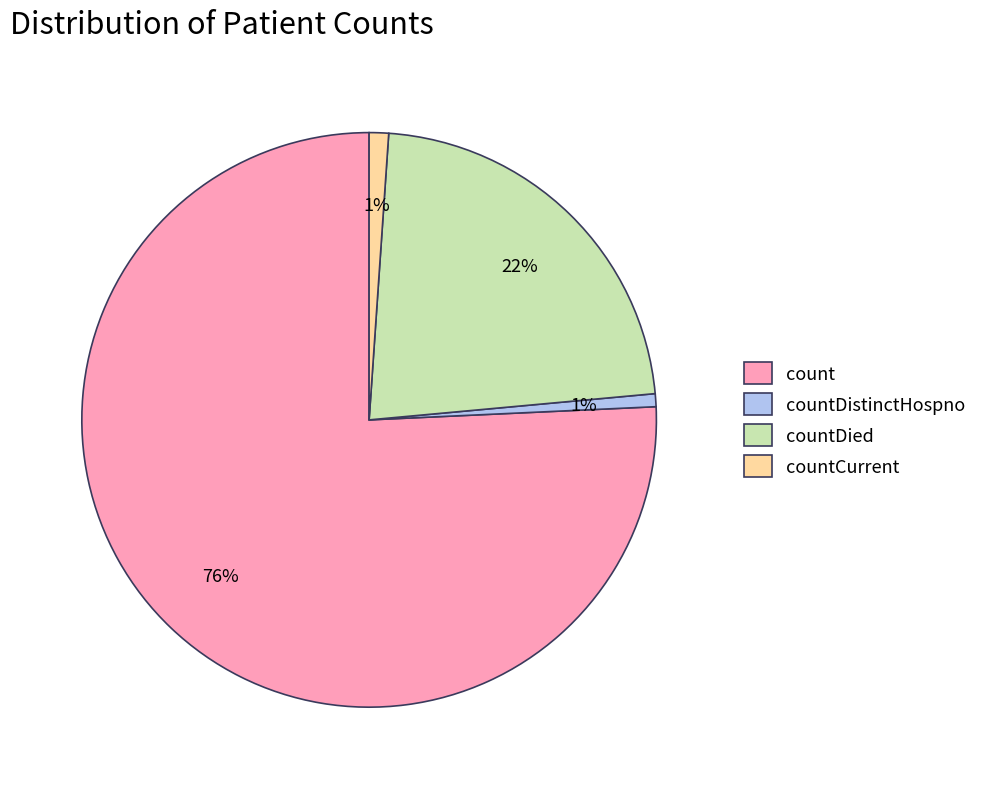

What percentage is the countDistinctHospno slice, to the nearest percent?

1%